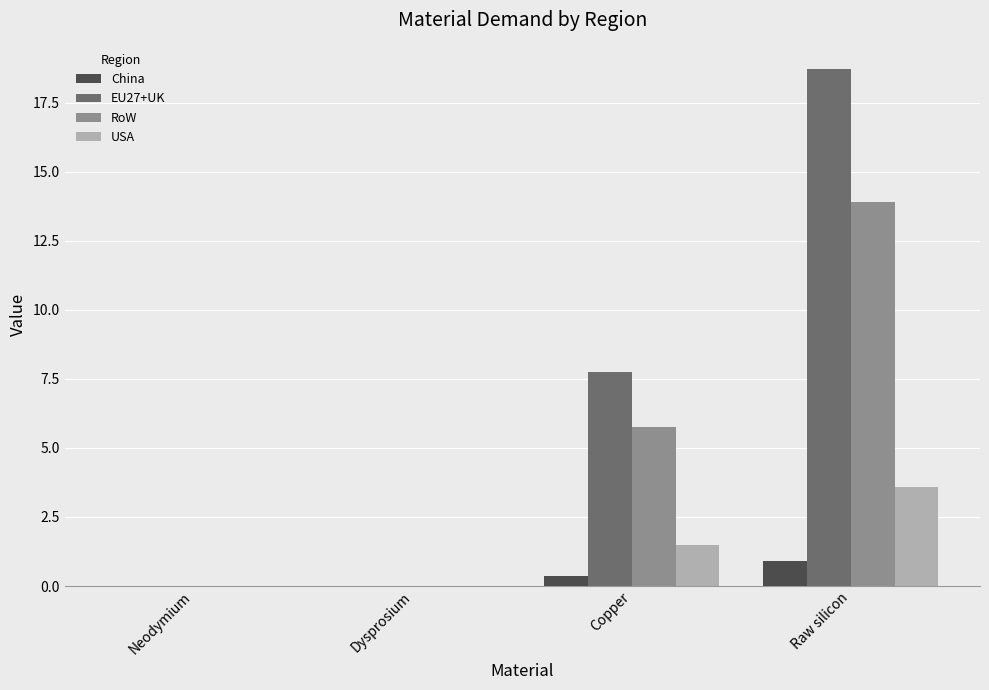

At which category is the sum across all series the highest?

Raw silicon